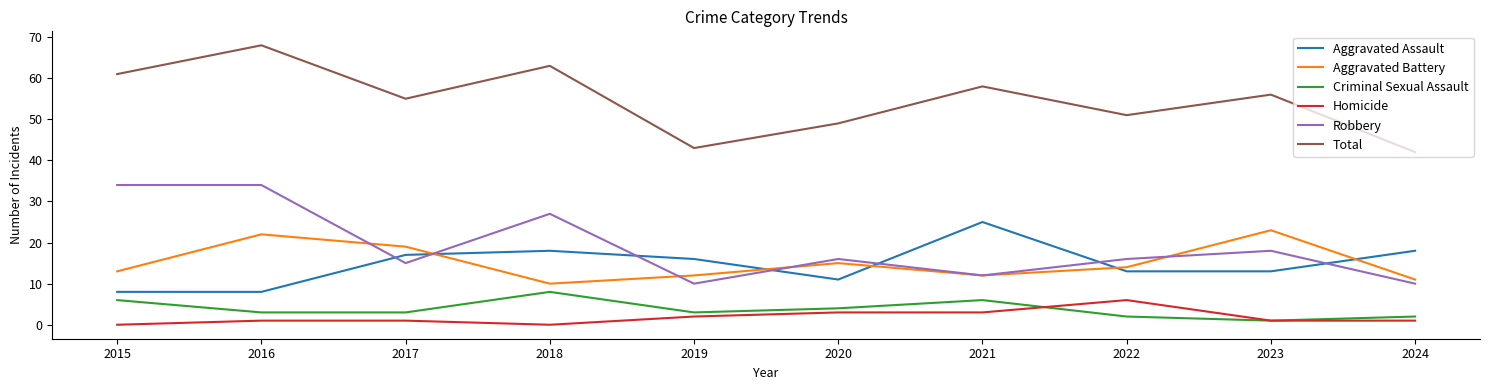

At which category does the chart reach its peak across all series?

2016